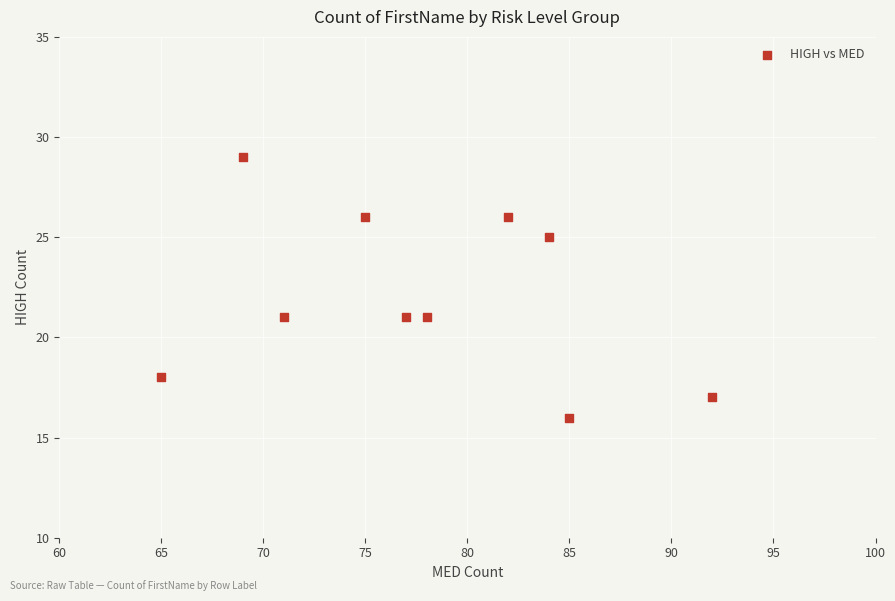

What is the range of X values (max minus min)?

27